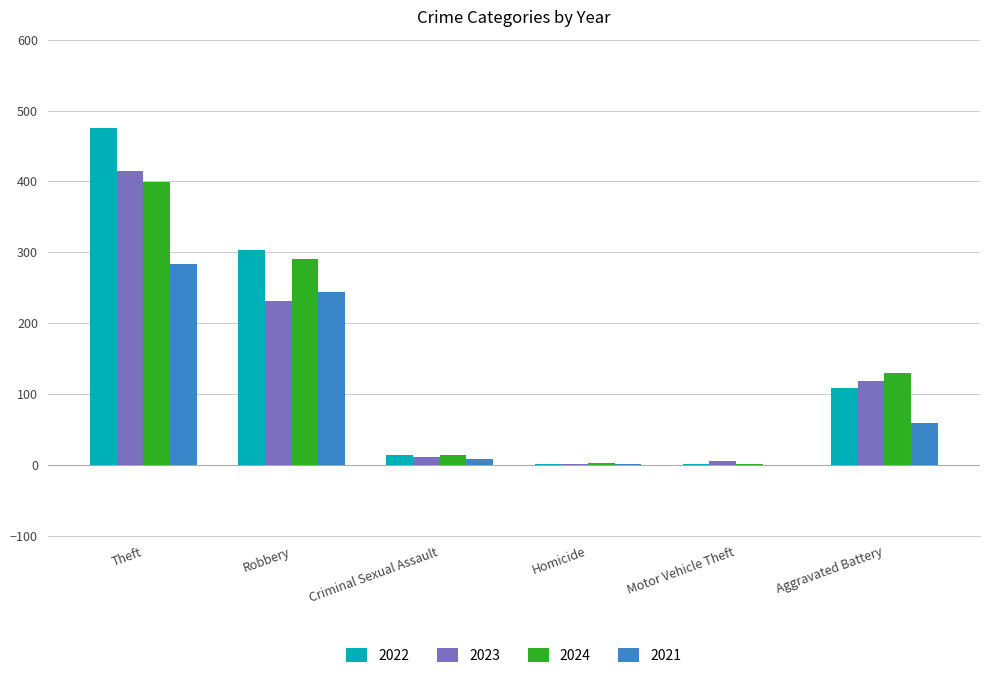

What is the greatest value displayed?

476